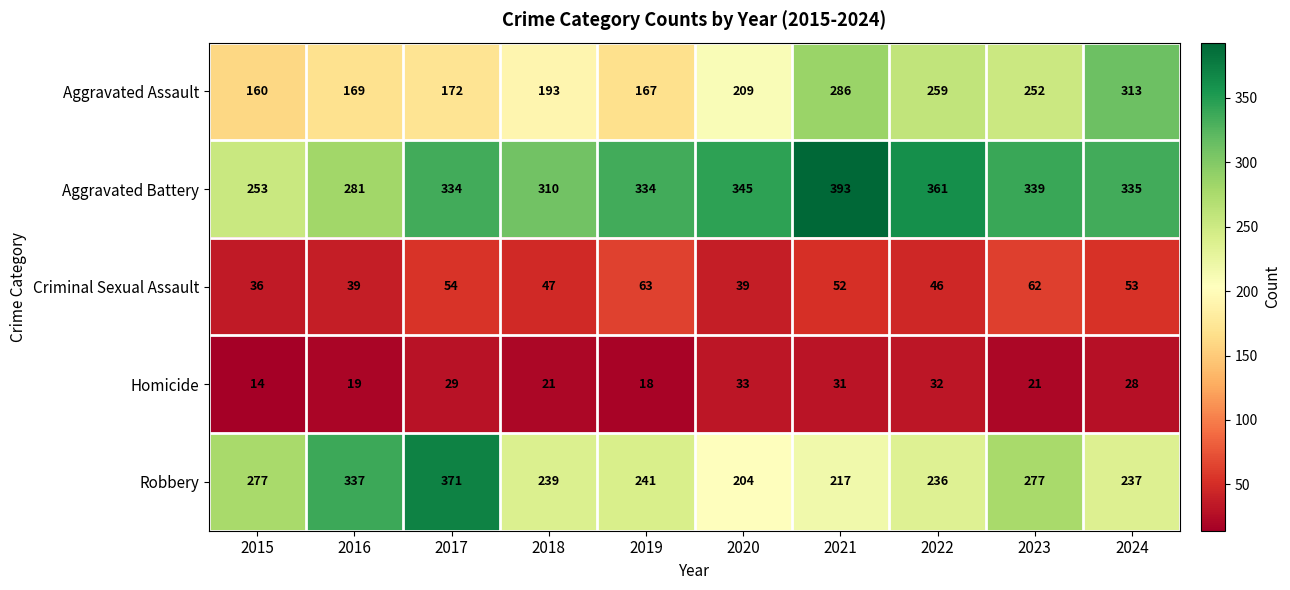

Which category has the lowest value in the Homicide series?

2015